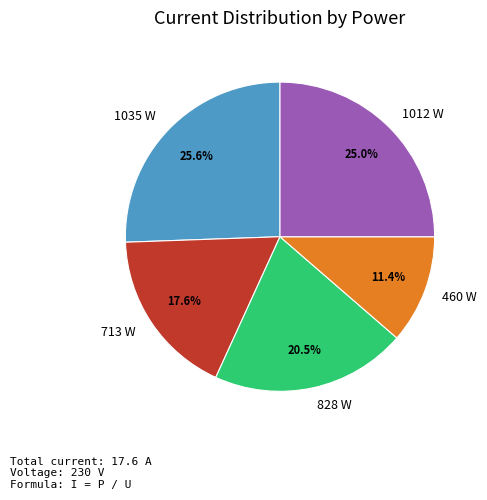

Which has a higher value, 713 W or 1012 W?

1012 W